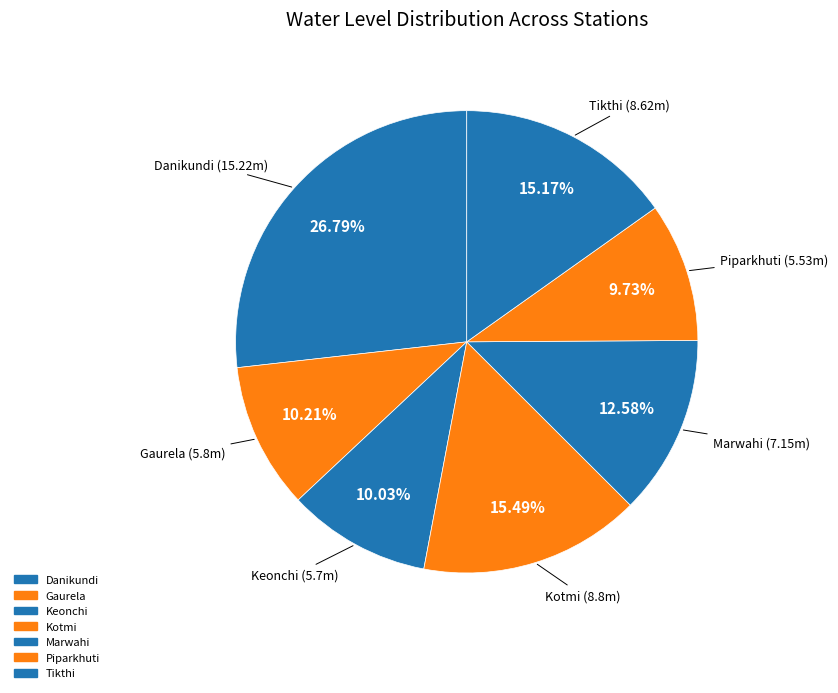

What percentage is NOT represented by Piparkhuti?

90.3%